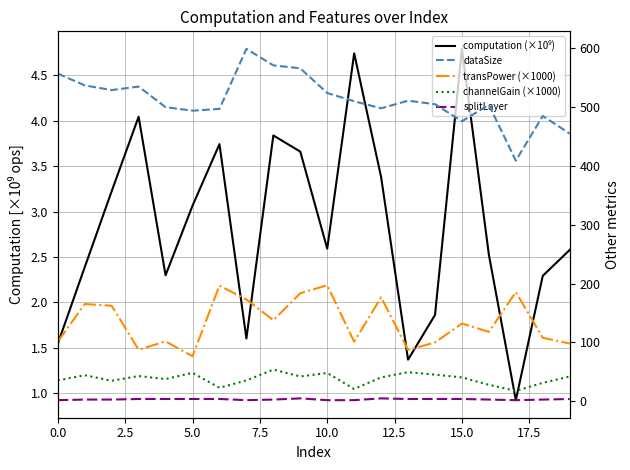

How many lines are shown in the chart?

5